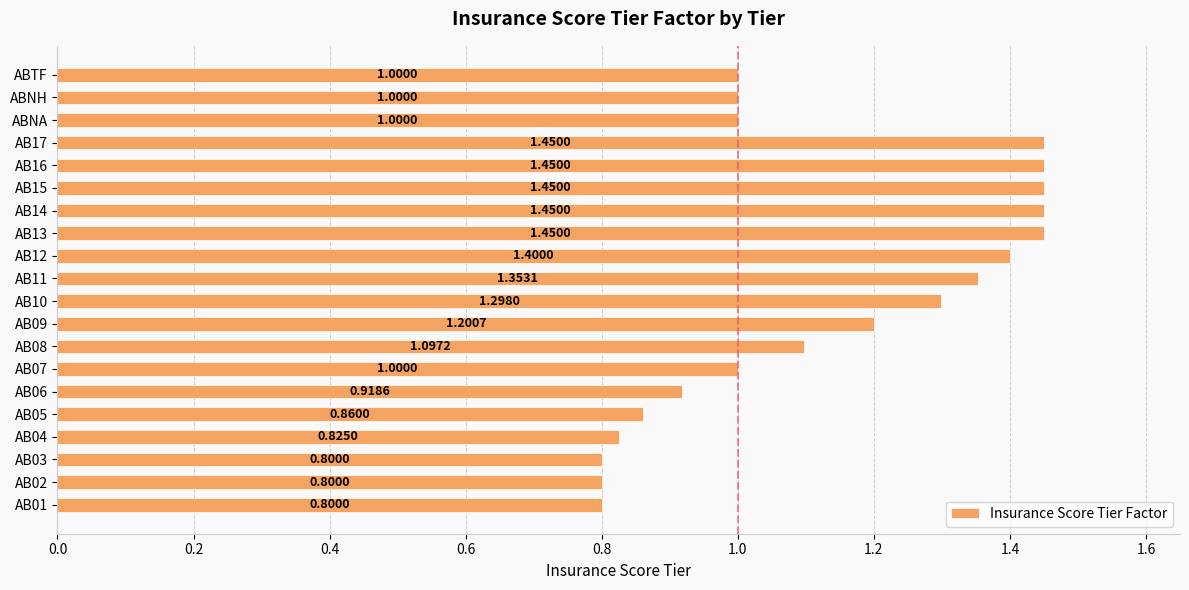

How many distinct data groups are displayed?

1